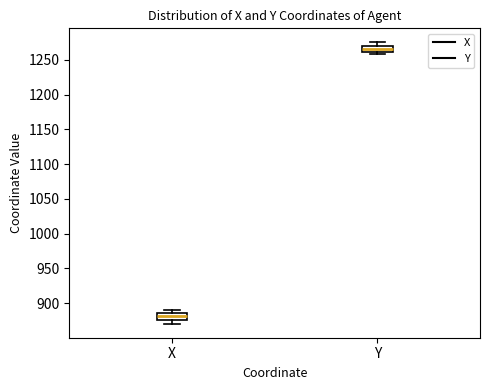

Reading left to right, transcribe this box plot: for each box, give where its median line is, the range the box spans, and where its two whiskers end, as read against the y-axis. The values are not printed on the chart, so give them approximately, as read against the axis.

X: median 880, box 875 to 885, whiskers 870 to 890
Y: median 1265, box 1260 to 1270, whiskers 1260 (just below the box's lower edge) to 1275